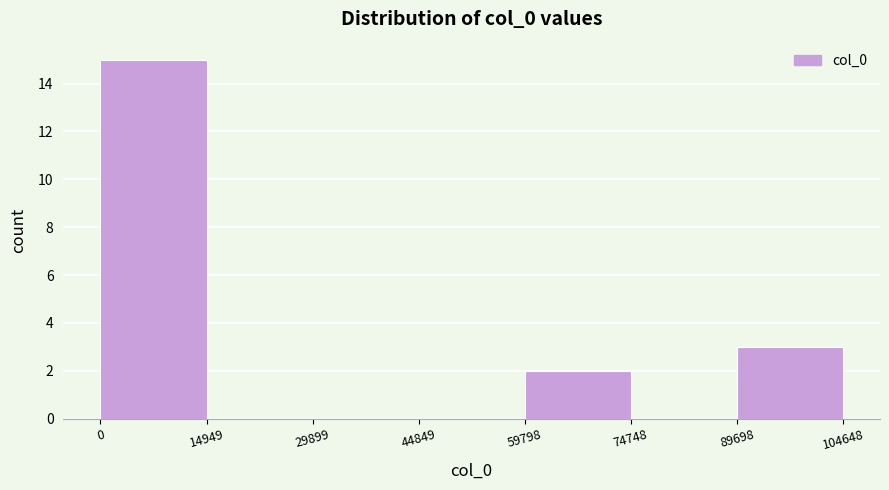

Reading left to right, transcribe this chart: for each bar, give the range it covers on the x-axis and its height. The values are not printed on the chart, so give them approximately, as read against the axis.

0 to 14949: 15
14949 to 29899: 0
29899 to 44849: 0
44849 to 59798: 0
59798 to 74748: 2
74748 to 89698: 0
89698 to 104648: 3